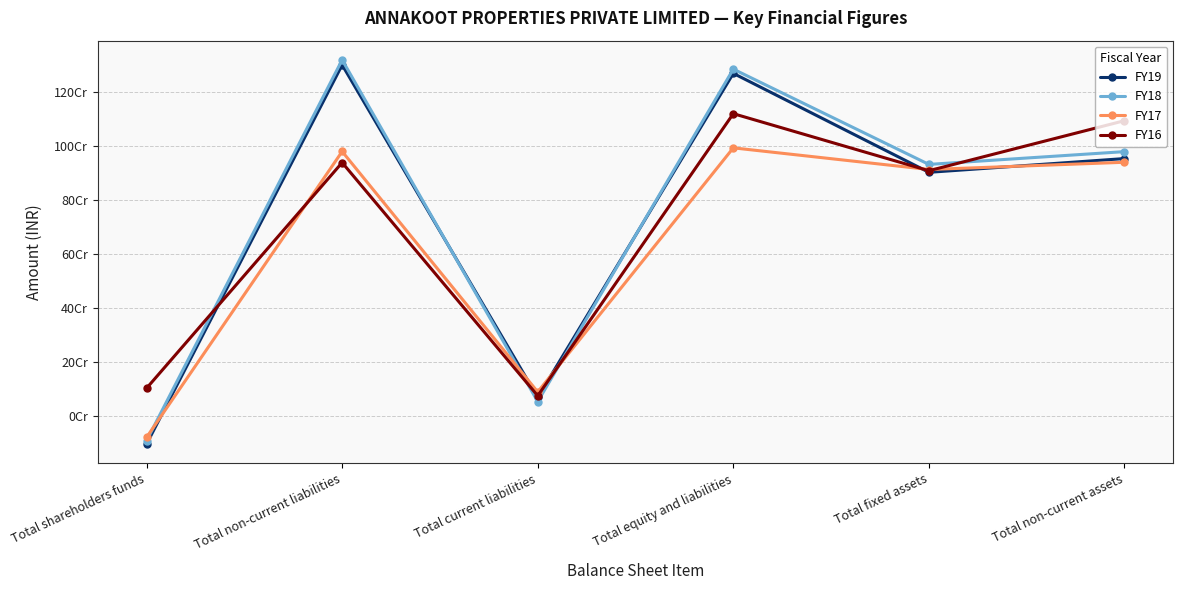

At which category does FY19 reach its first local peak?

Total non-current liabilities